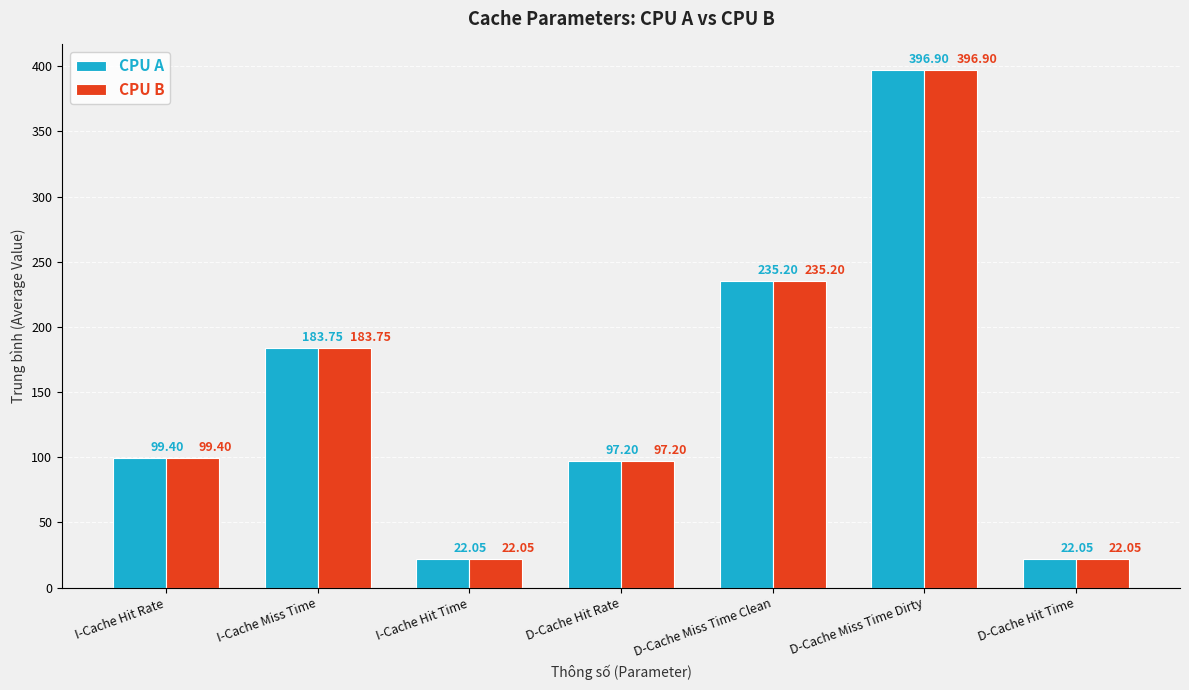

What is the average value of the CPU A series?

150.9